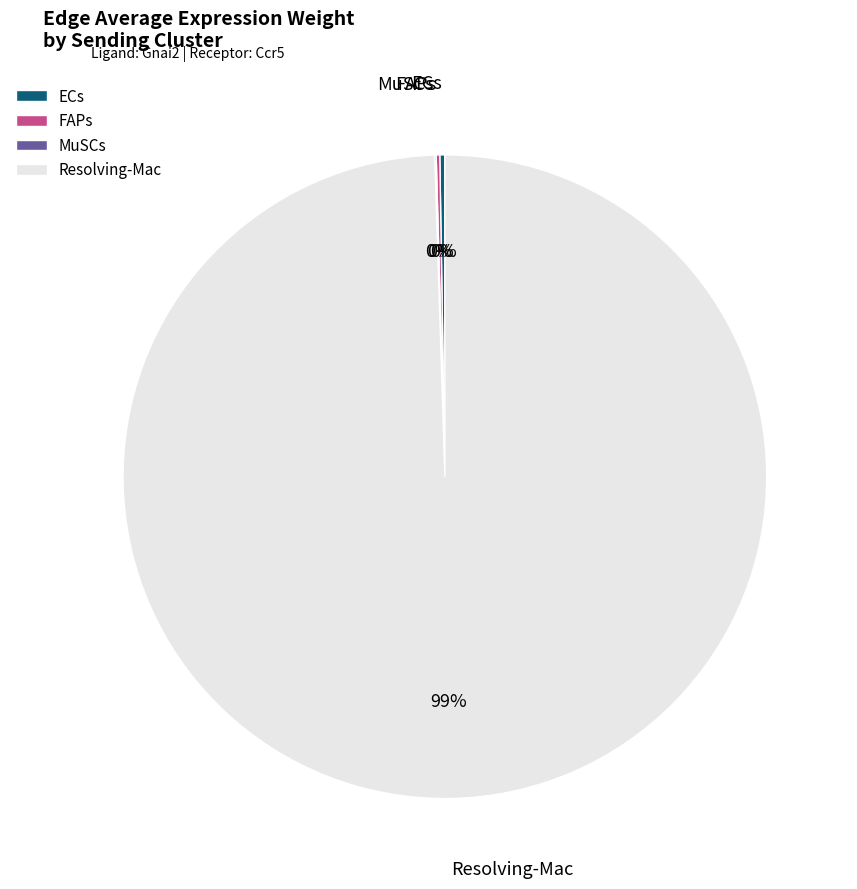

What is the largest slice in the pie chart?

Resolving-Mac